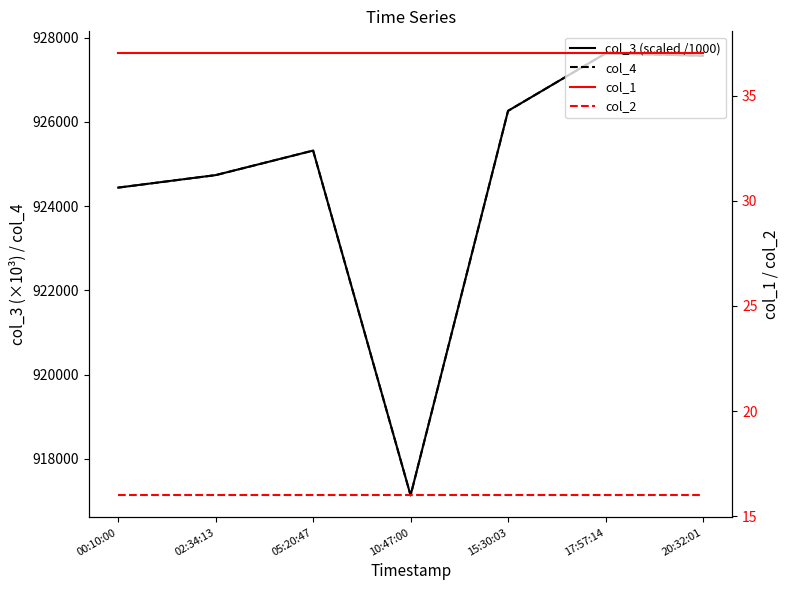

Is this an area chart (filled region under the line)?

No